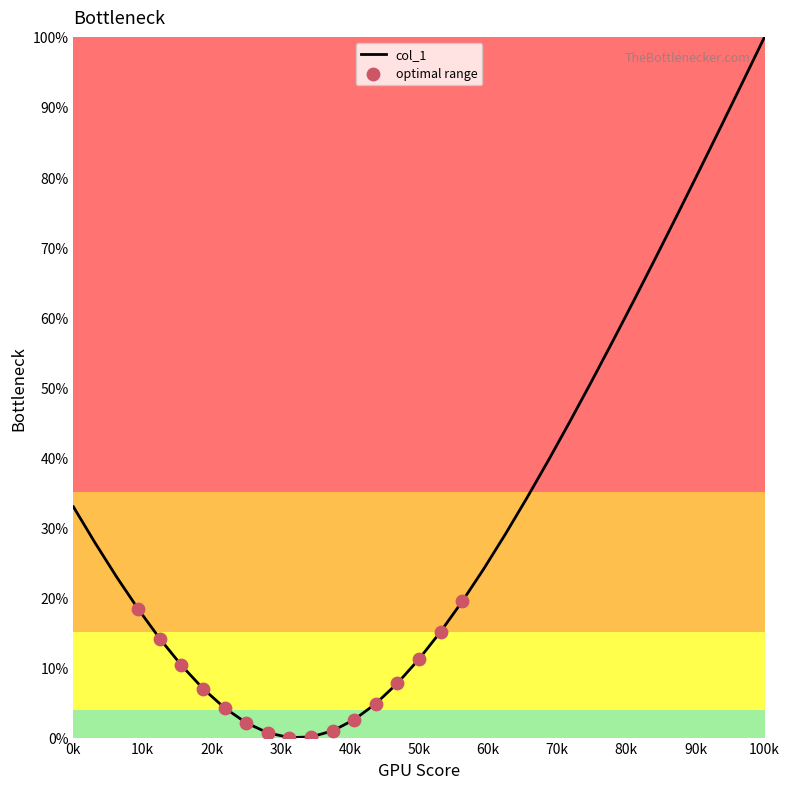

Between 0k and 60k, which is larger?

0k